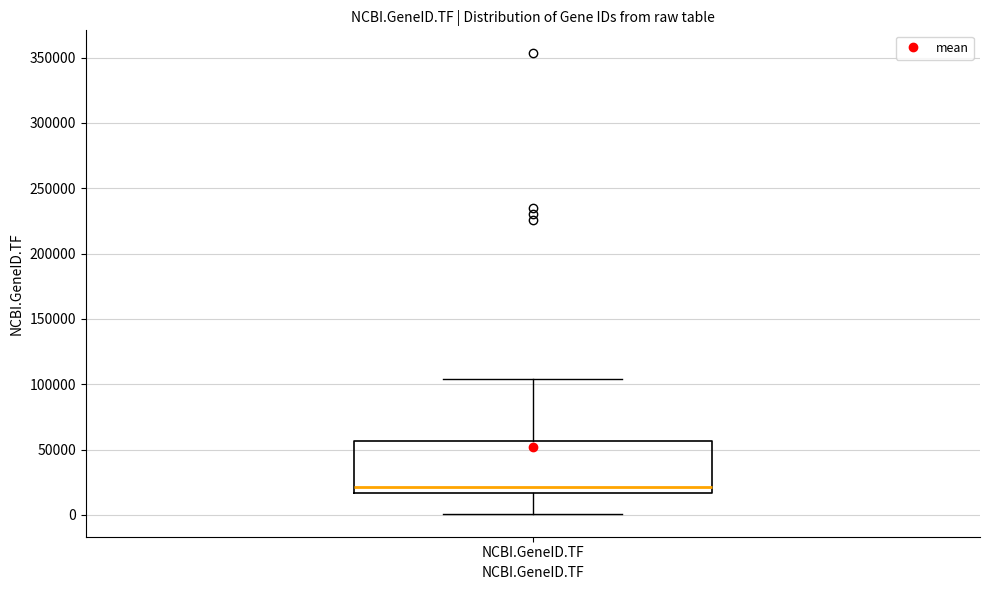

Transcribe this box plot: give where the median line is, the range the box spans, and where the two whiskers end, as read against the y-axis. The values are not printed on the chart, so give them approximately, as read against the axis.

median 20000, box 15000 to 55000, whiskers 0 to 105000